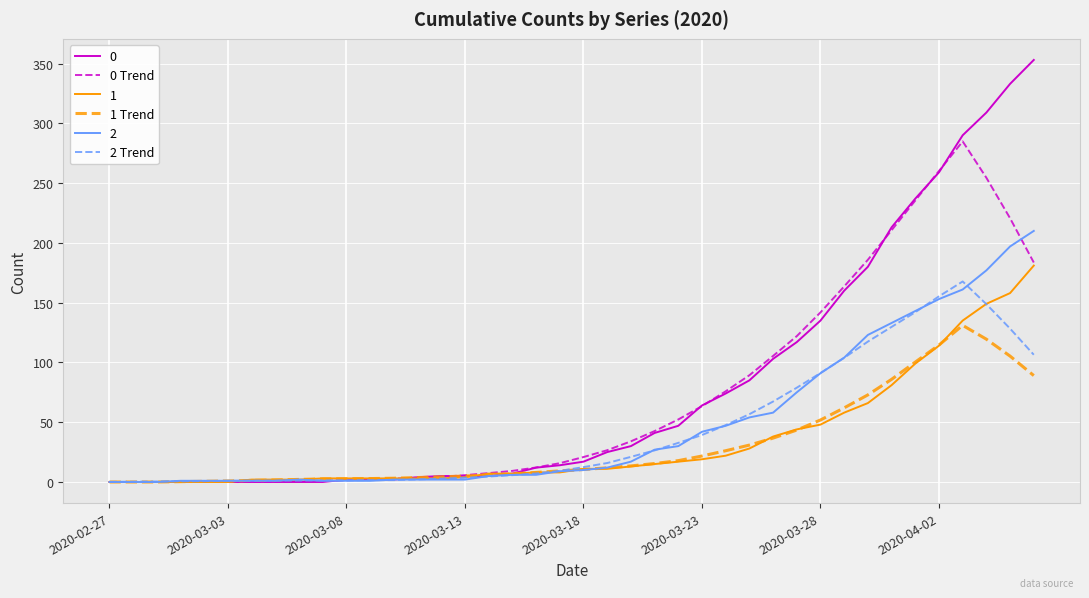

What is the difference between the maximum and minimum values in the 1 Trend series?

131.0